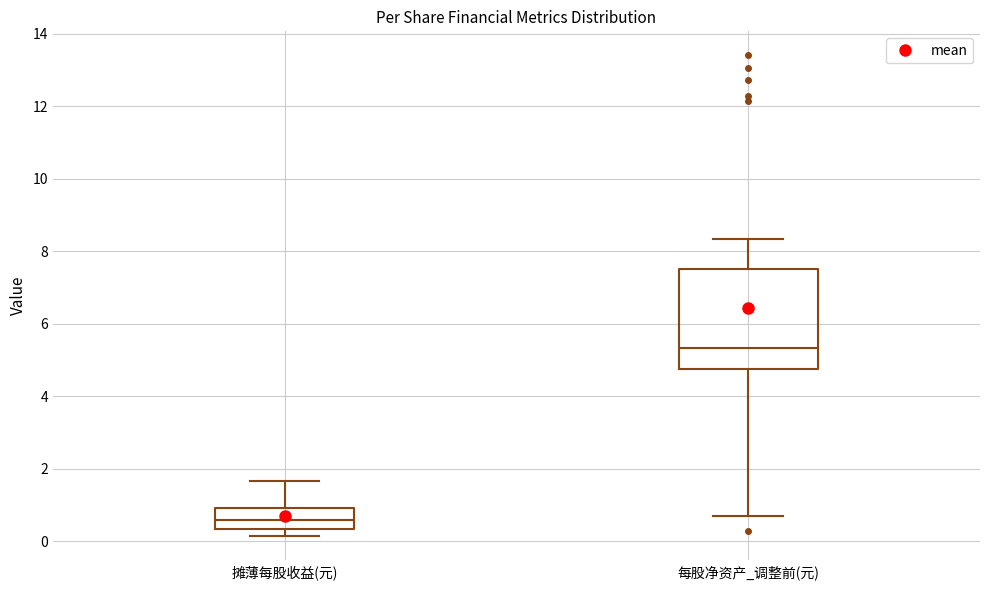

Which box is the tallest, from its lower edge to its upper edge?

每股净资产_调整前(元)